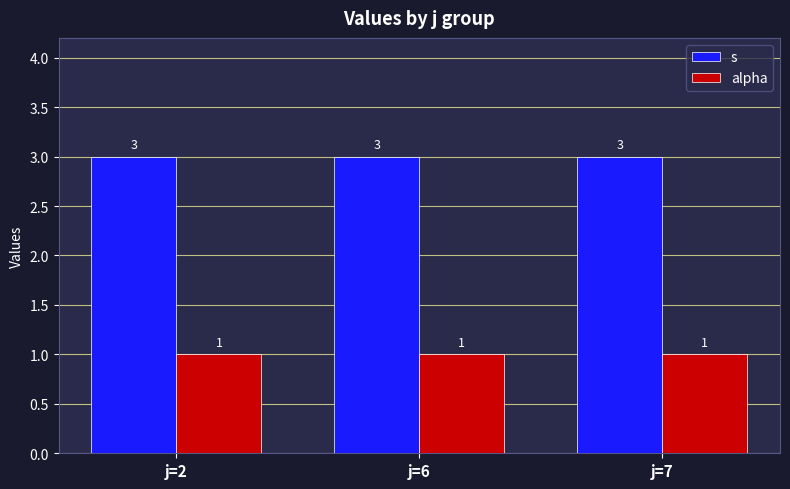

Rank the series by their maximum value, from highest to lowest.

s, alpha